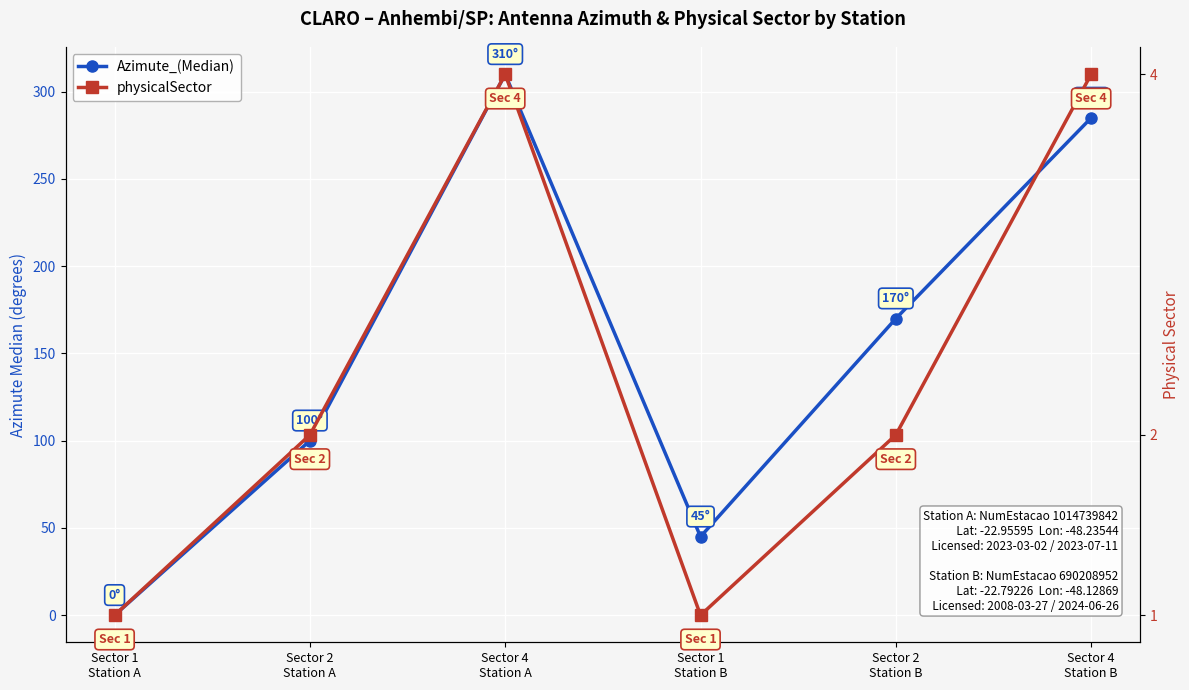

Reading left to right, transcribe all the data shown in this chart.

Azimute_(Median): Sector 1
Station A=0	Sector 2
Station A=100	Sector 4
Station A=310	Sector 1
Station B=45	Sector 2
Station B=170	Sector 4
Station B=285
physicalSector: Sector 1
Station A=1	Sector 2
Station A=2	Sector 4
Station A=4	Sector 1
Station B=1	Sector 2
Station B=2	Sector 4
Station B=4